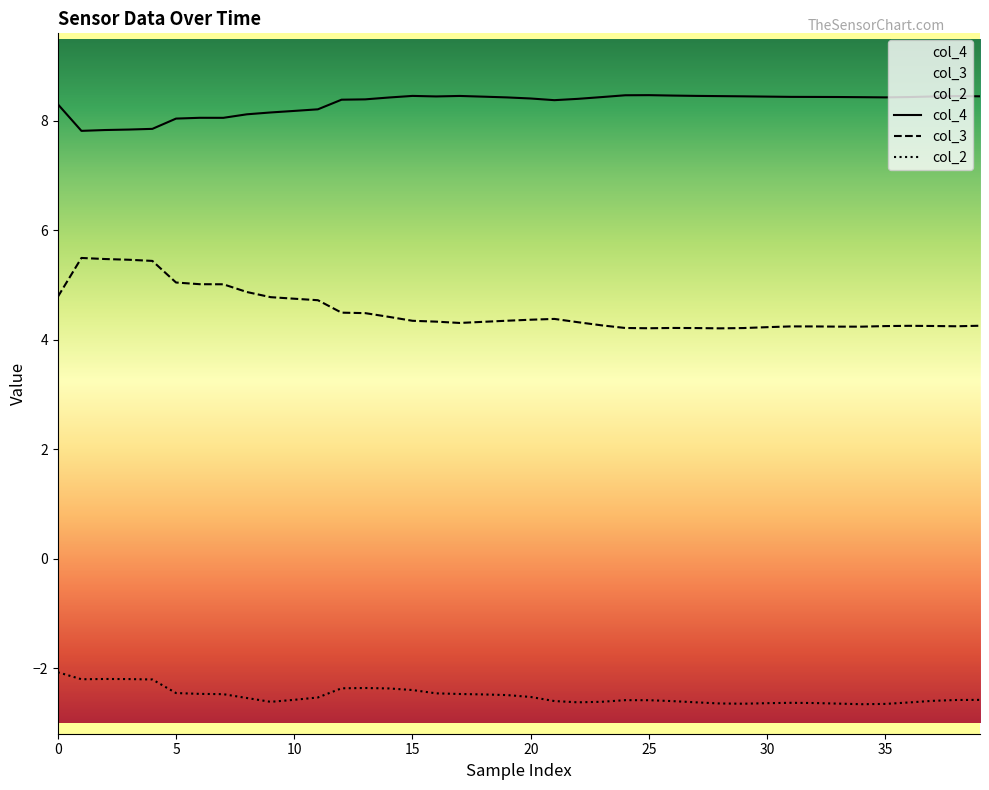

Read the col_3 value at 34.

4.2